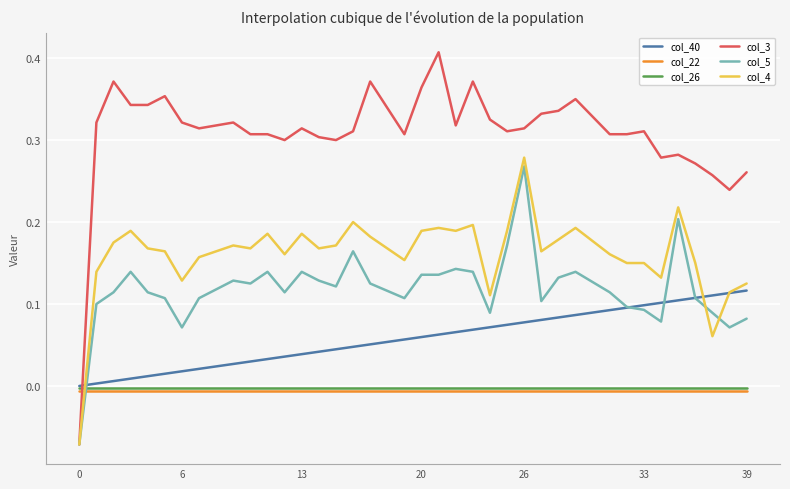

How many intersections are there between col_3 and col_40?

1